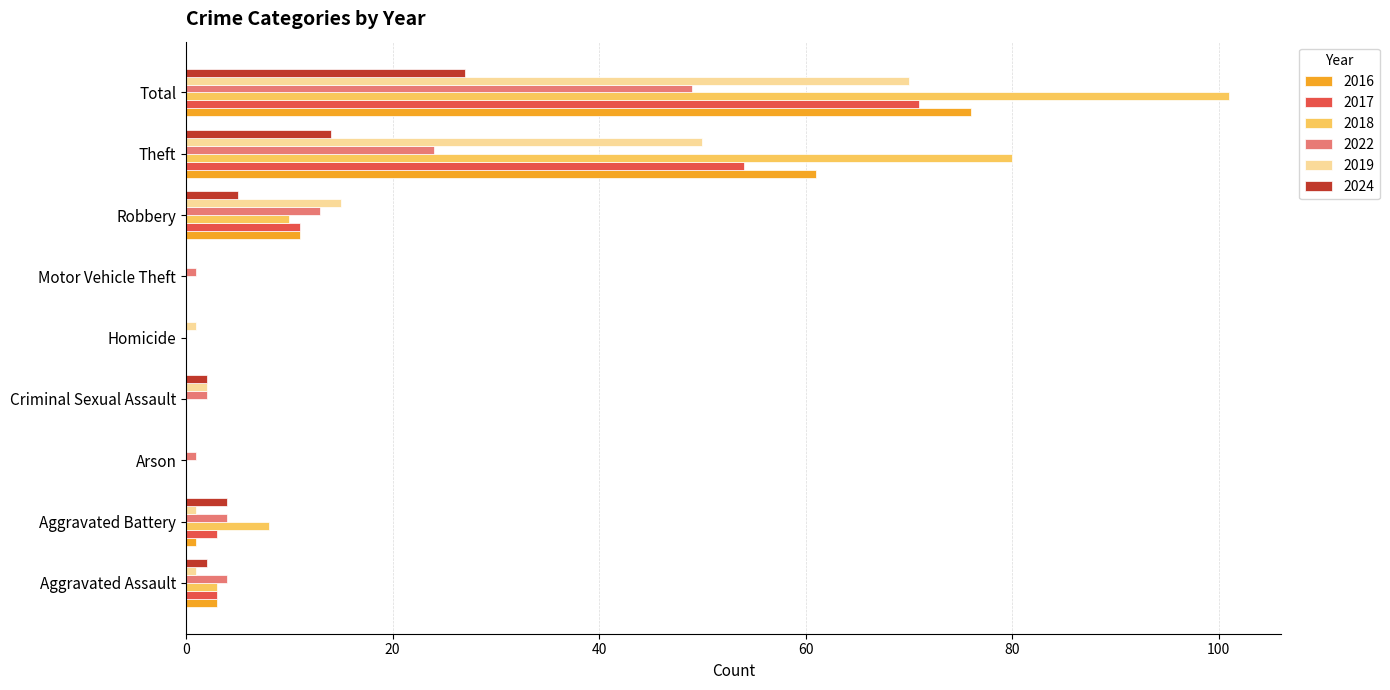

Between Aggravated Battery and Robbery, which series saw the biggest shift?

2019